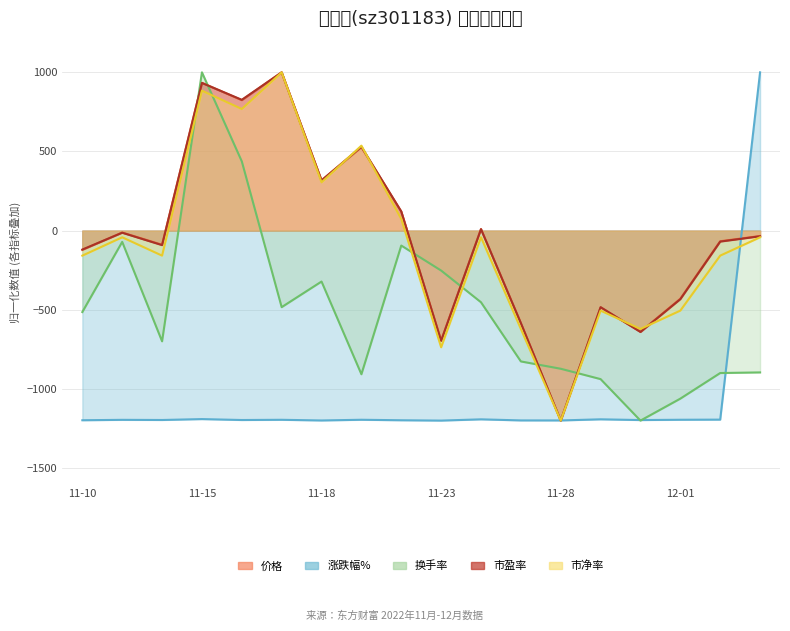

Rank the categories by 价格 value from lowest to highest.

2022-11-28, 2022-11-23, 2022-11-30, 2022-11-25, 2022-11-29, 2022-12-01, 2022-11-10, 2022-11-14, 2022-12-02, 2022-12-05, 2022-11-11, 2022-11-24, 2022-11-22, 2022-11-18, 2022-11-21, 2022-11-16, 2022-11-15, 2022-11-17